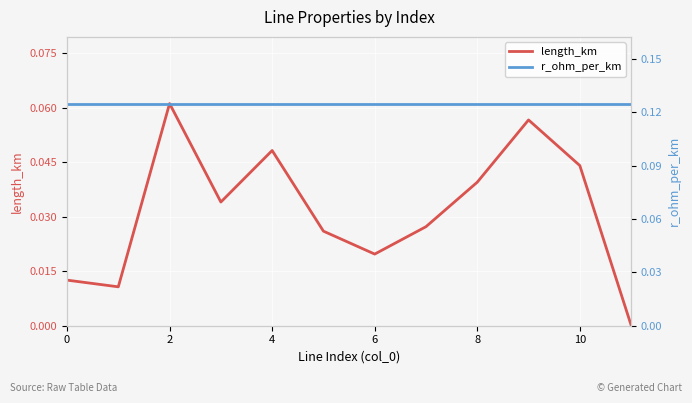

What is the total value across all series at 8?

0.2